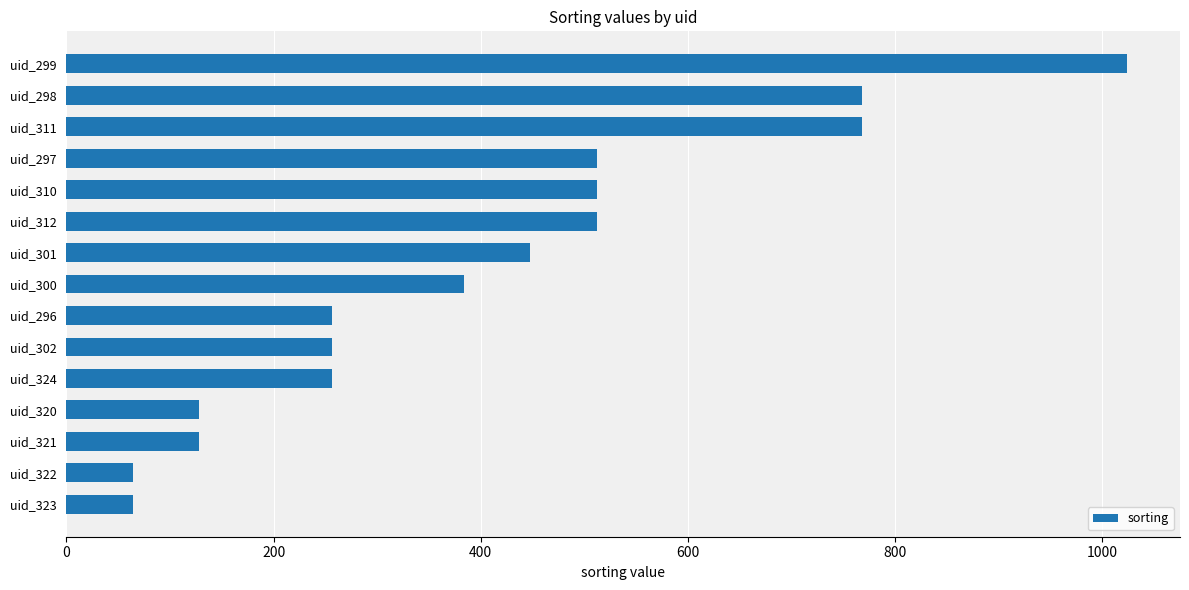

What is the sum of all values?

6080